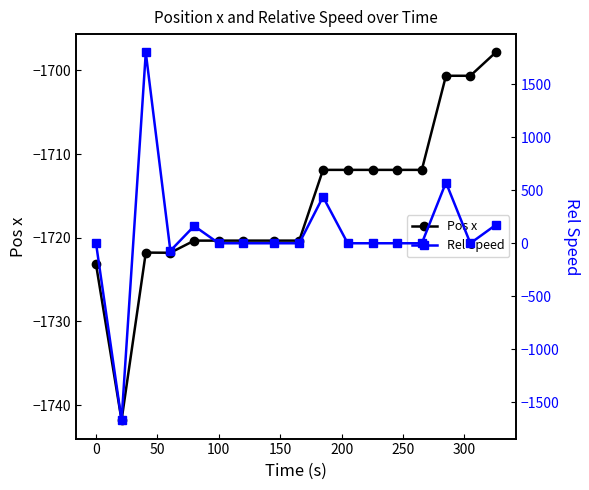

What is the value of the Pos x point at the 1st from the left?

-1723.2